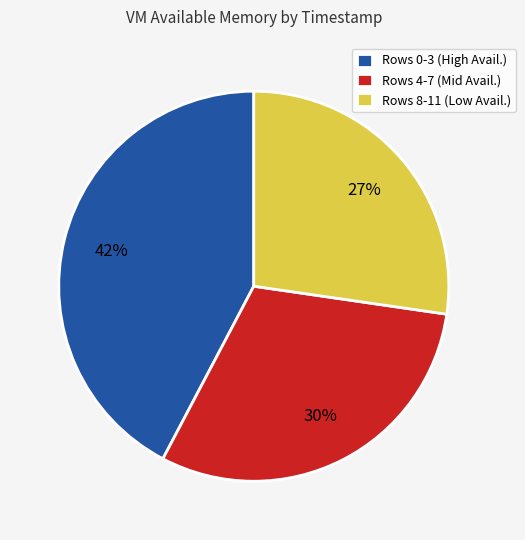

To the nearest percent, what portion does Rows 0-3 (High Avail.) represent?

42%